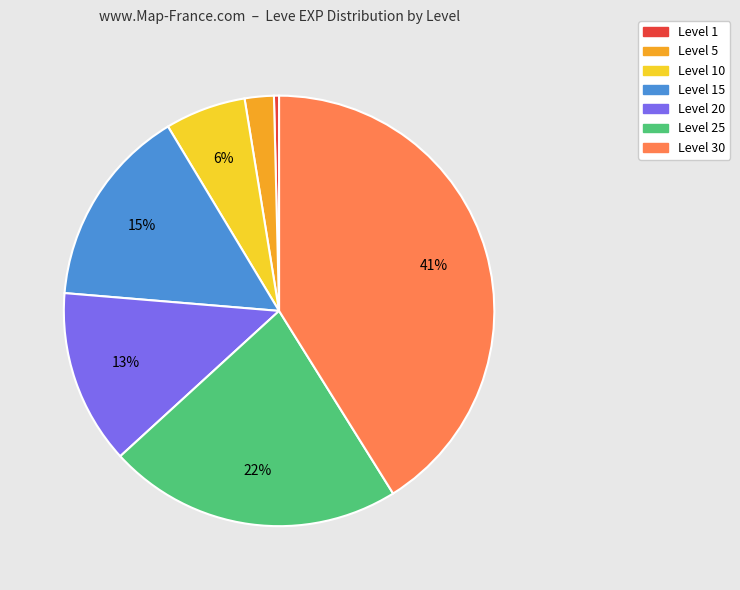

Rank the categories by value from highest to lowest.

Level 30, Level 25, Level 15, Level 20, Level 10, Level 5, Level 1